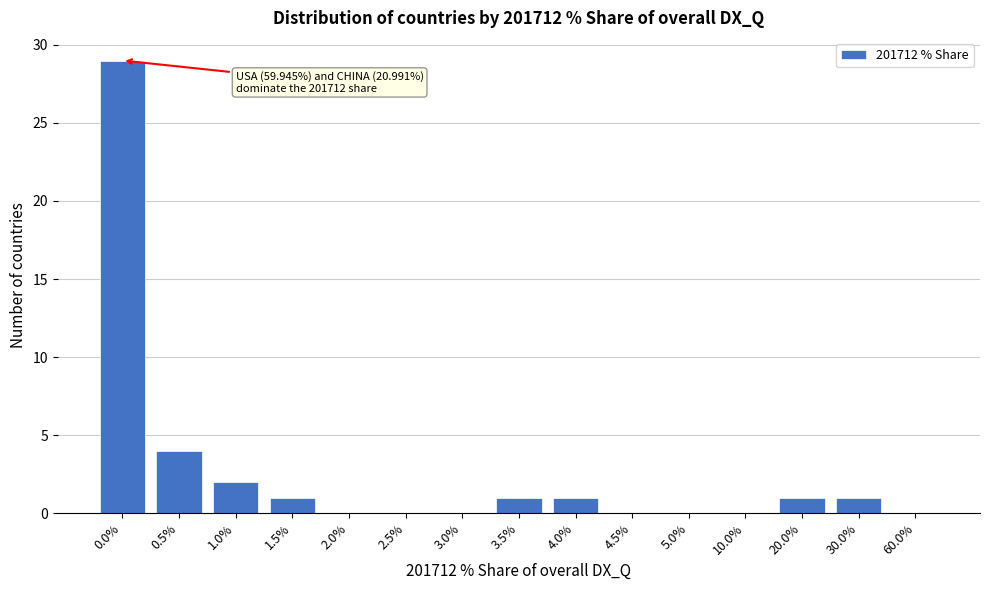

Reading left to right, transcribe all the data shown in this chart.

0.0%=29	0.5%=4	1.0%=2	1.5%=1	2.0%=0	2.5%=0	3.0%=0	3.5%=1	4.0%=1	4.5%=0	5.0%=0	10.0%=0	20.0%=1	30.0%=1	60.0%=0